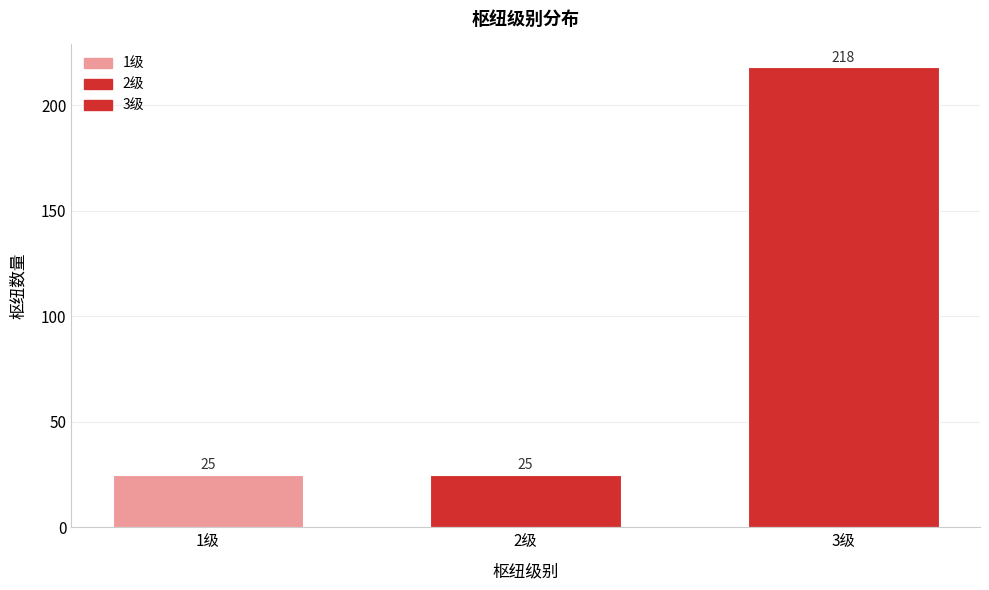

Reading left to right, extract all data points from this chart.

1级=25	2级=25	3级=218